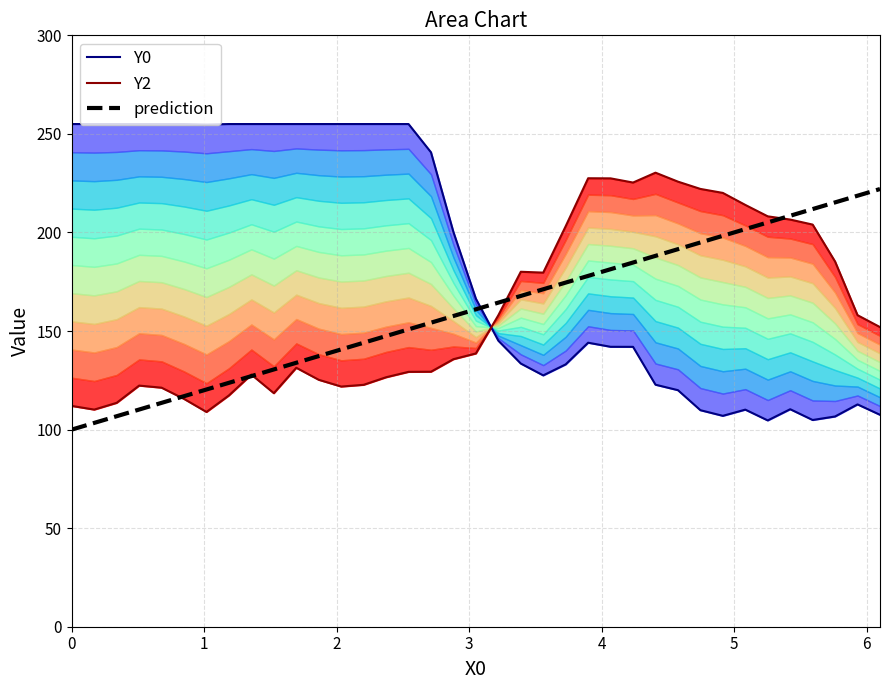

List the series in order of their peak value, lowest first.

Y2, Y0